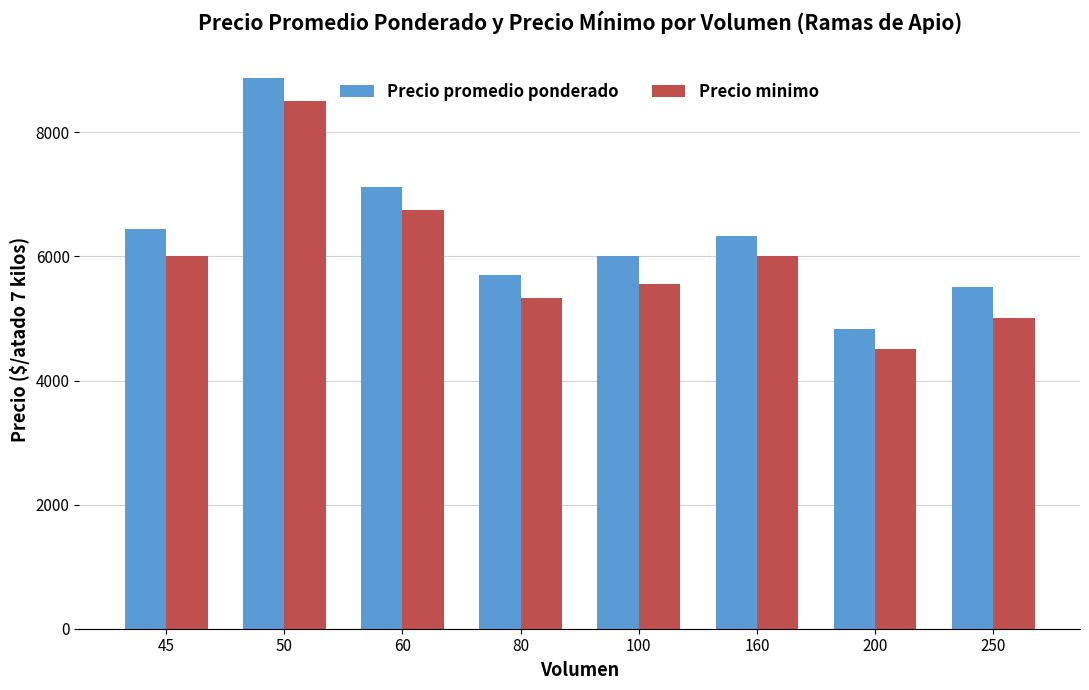

The Precio promedio ponderado series shows 10219 at 160. True or false?

False